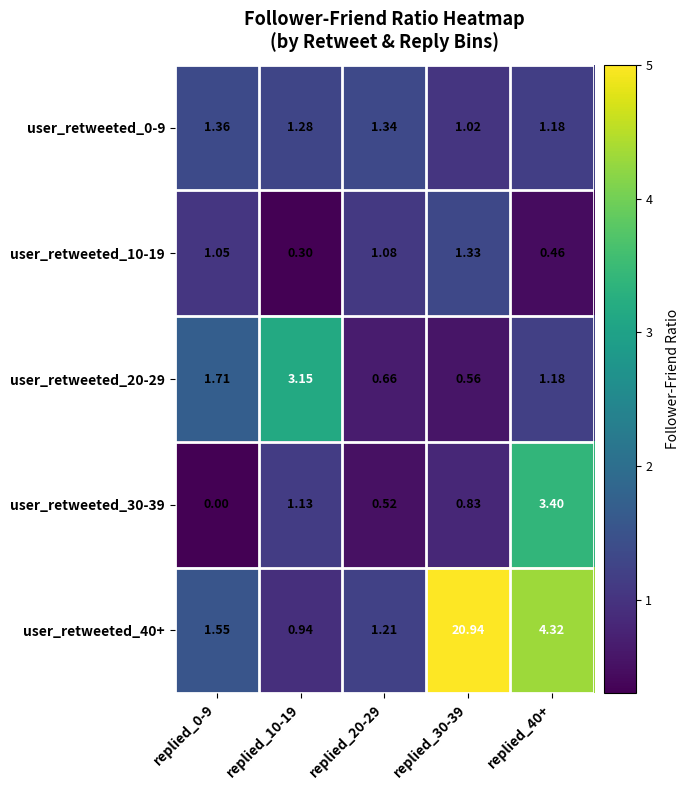

Is the value of user_retweeted_30-39 at replied_40+ greater than the value of user_retweeted_10-19 at replied_0-9?

Yes